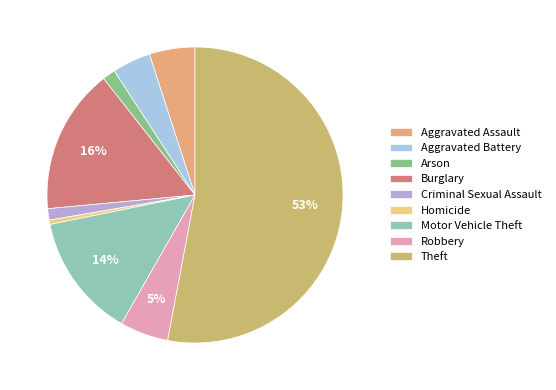

What percentage is the Burglary slice, to the nearest percent?

16%